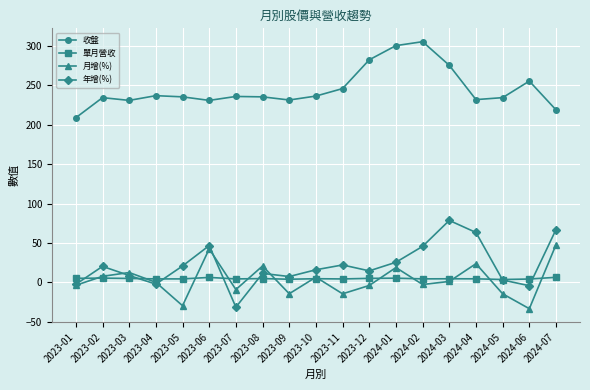

The value of 收盤 at 2023-03 is 151.8. True or false?

False